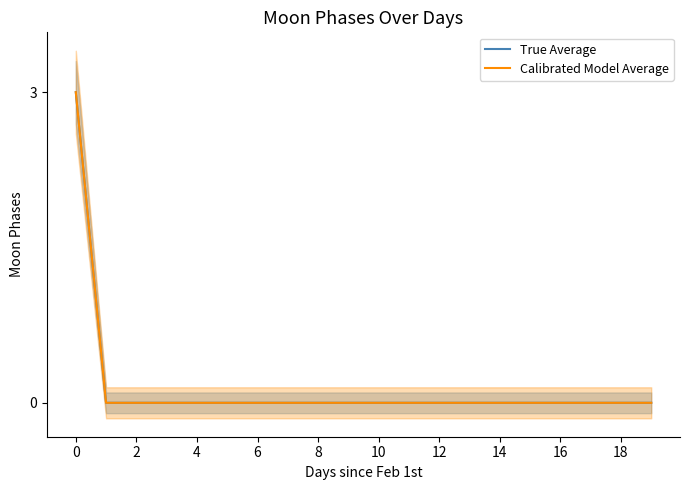

The value of Calibrated Model Average at 12 is -2. True or false?

False